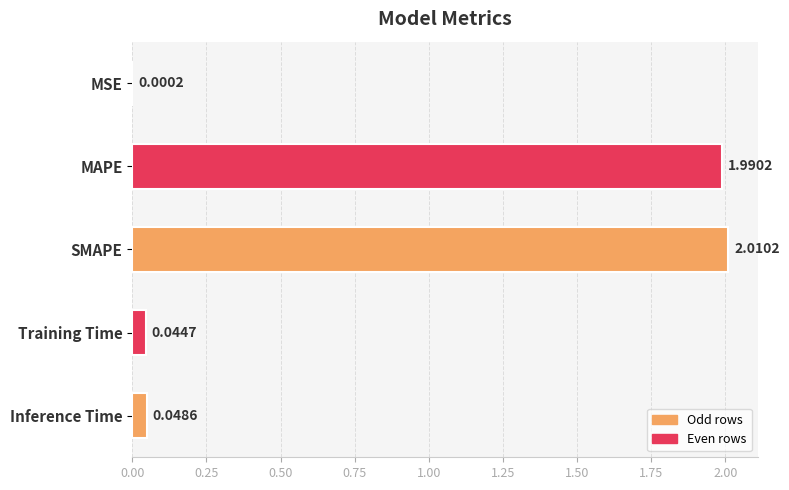

Where is the data nearest to the value 1?

Inference Time